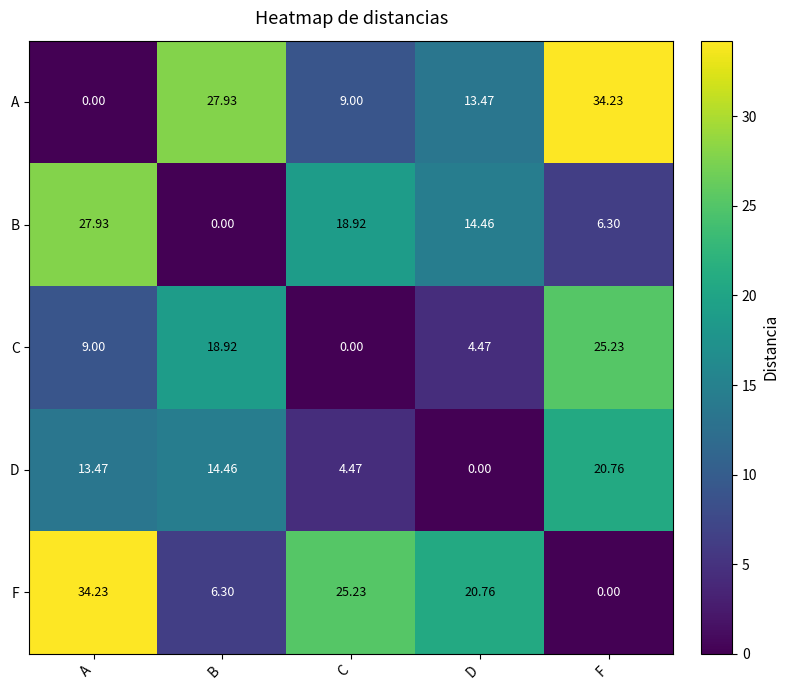

At which category is the sum across all series the highest?

F